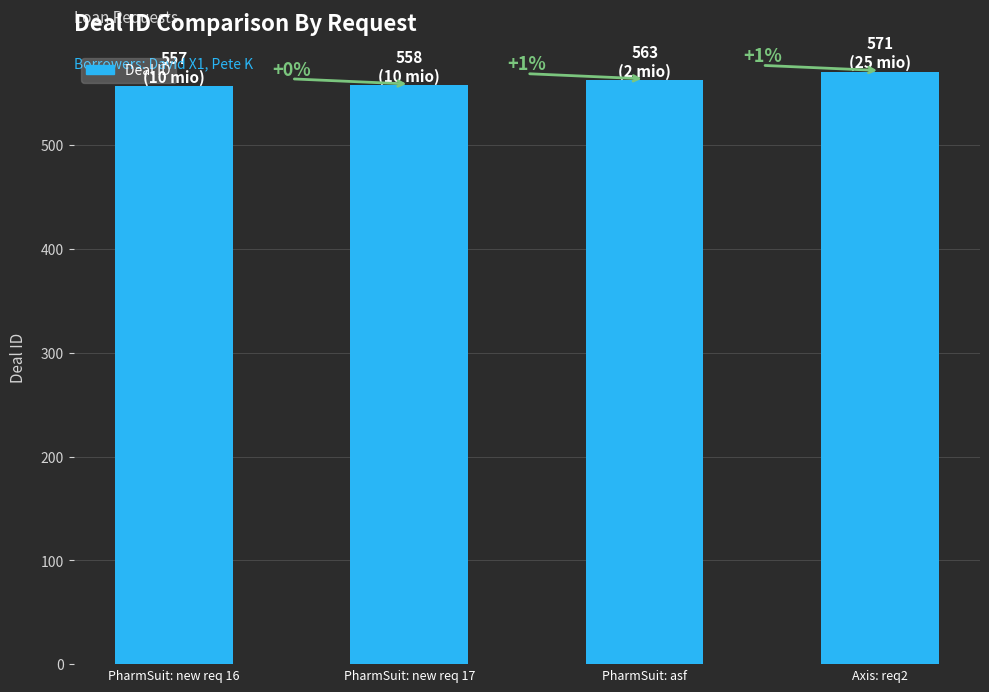

How many bars are there in total?

4